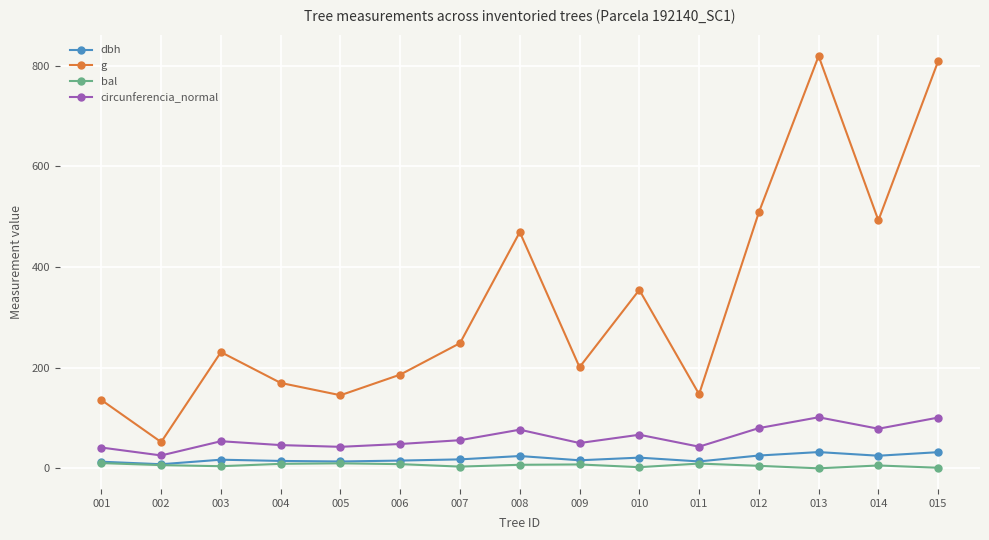

What is the difference between the maximum and minimum values in the g series?

767.2